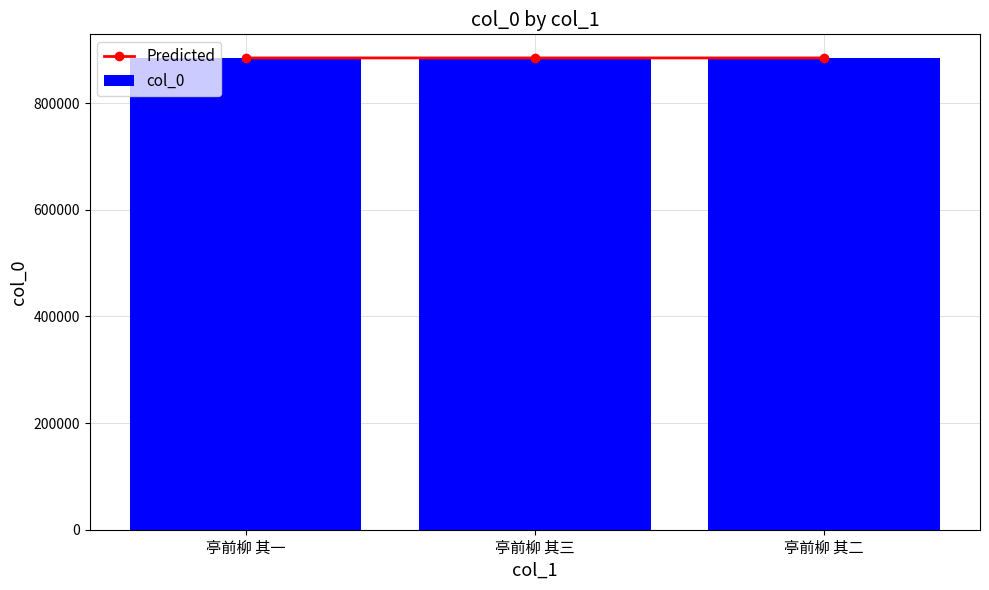

At how many categories does at least one series exceed 884955?

2